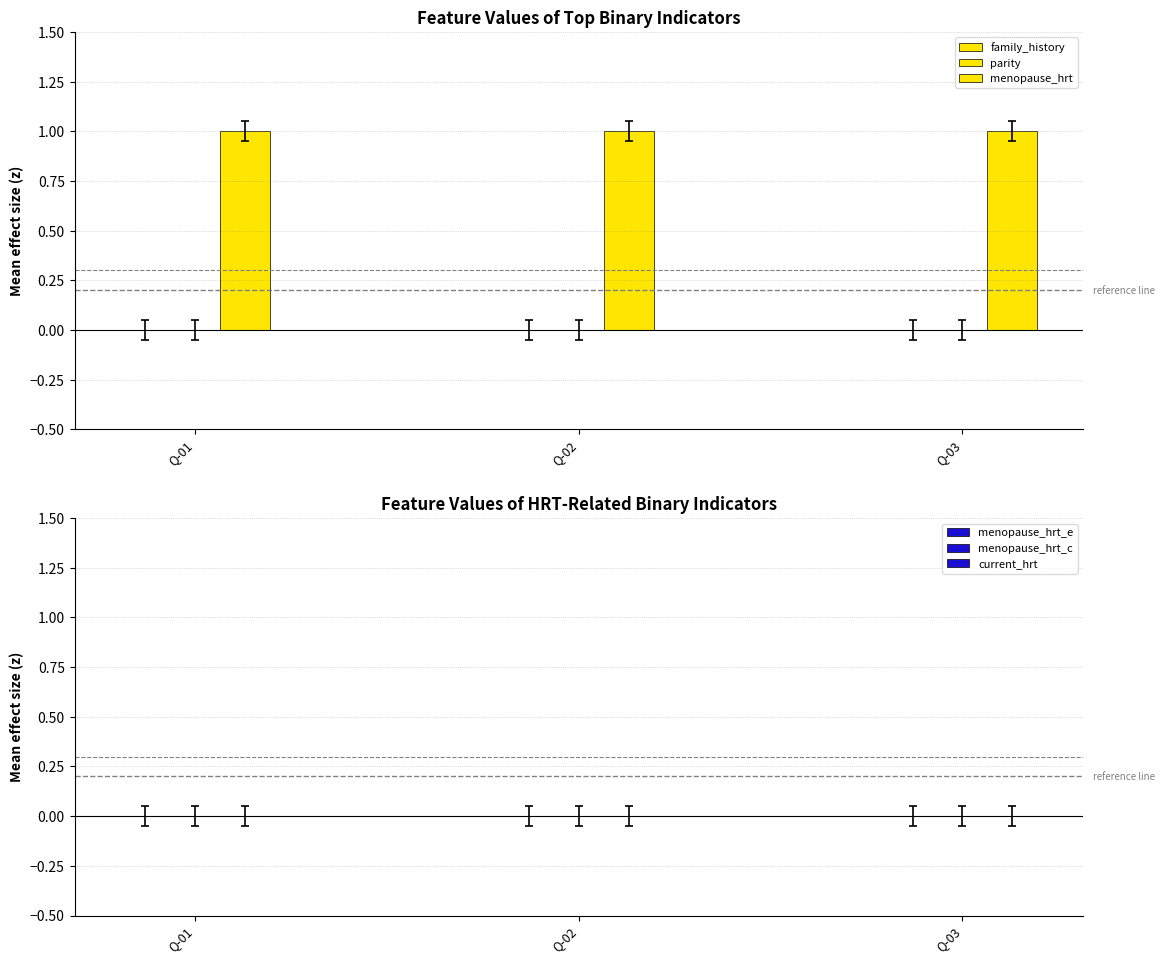

Rank the series at Q-02 from highest to lowest value.

menopause_hrt, family_history, parity, menopause_hrt_e, menopause_hrt_c, current_hrt